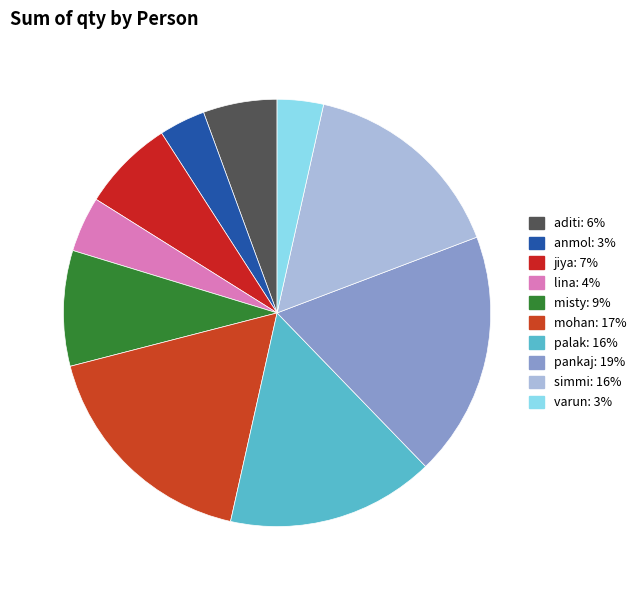

How many slices are in this pie chart?

10